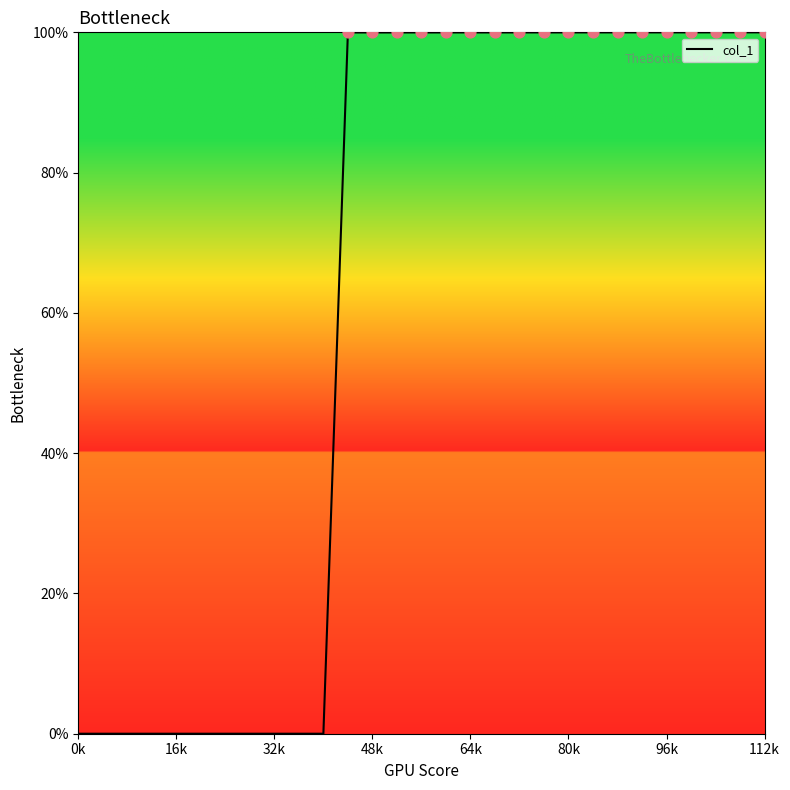

What is the greatest value displayed?

100.0